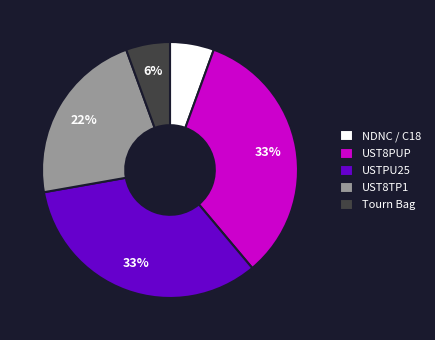

To the nearest percent, what is the average slice percentage?

20%